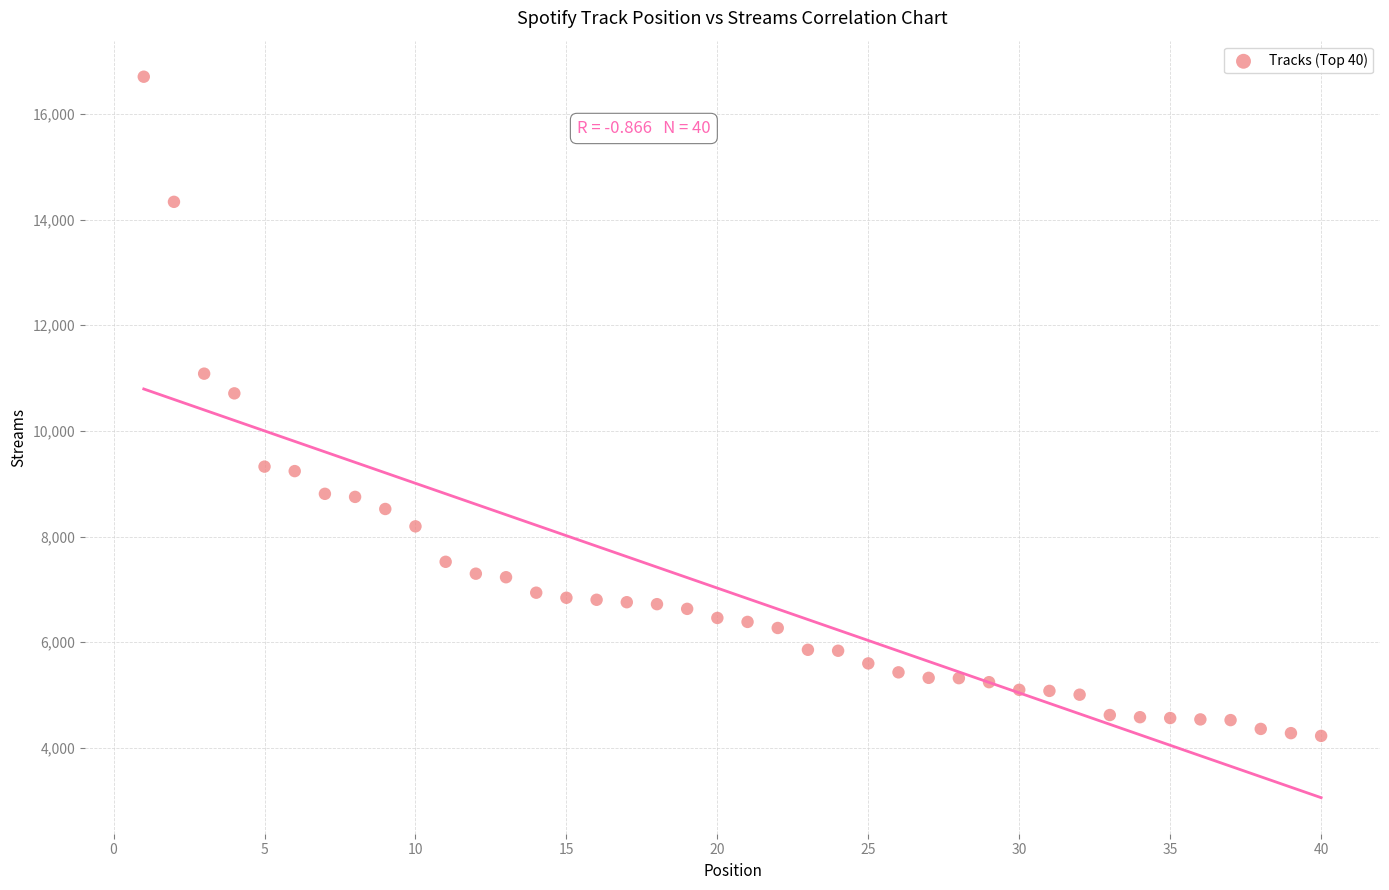

What Y value in the scatter plot is closest to 10465?

10710